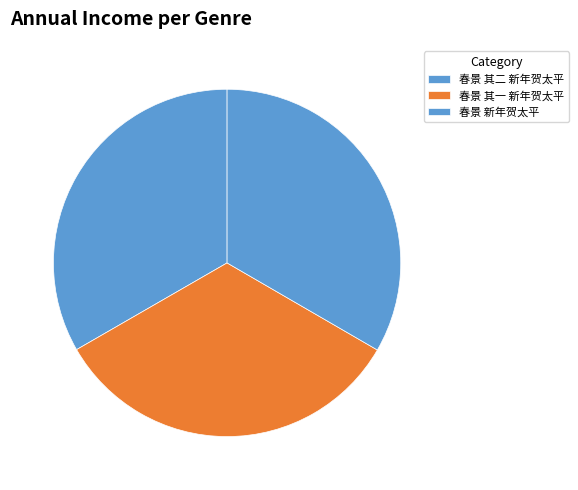

To the nearest percent, what percentage of the pie is 春景 其一 新年贺太平?

33%